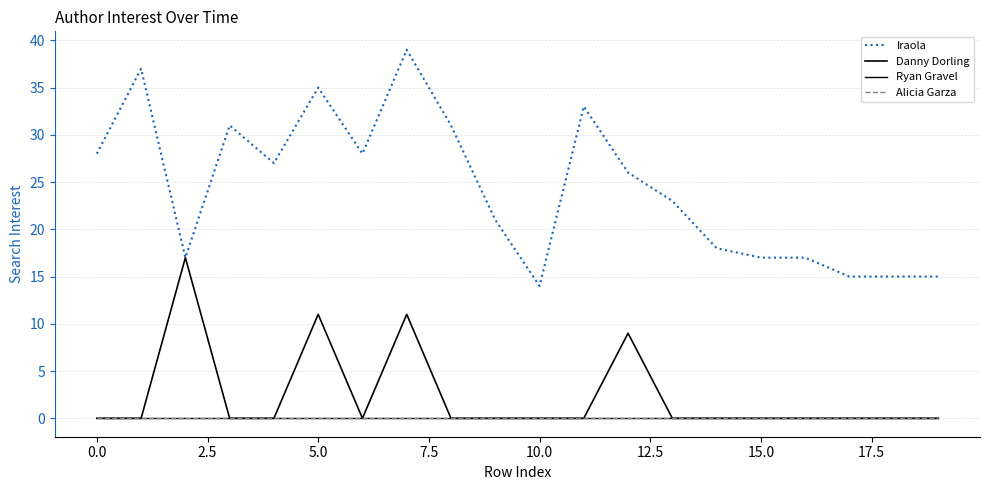

Is this an area chart (filled region under the line)?

No